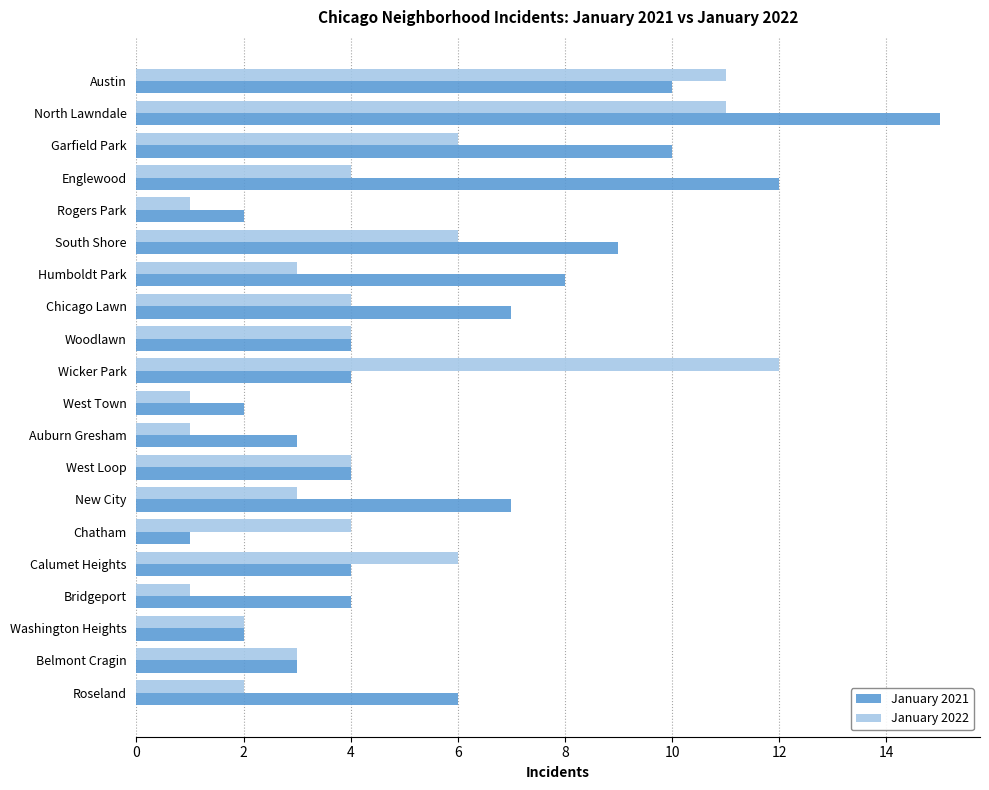

Which series has the widest spread of values?

January 2021